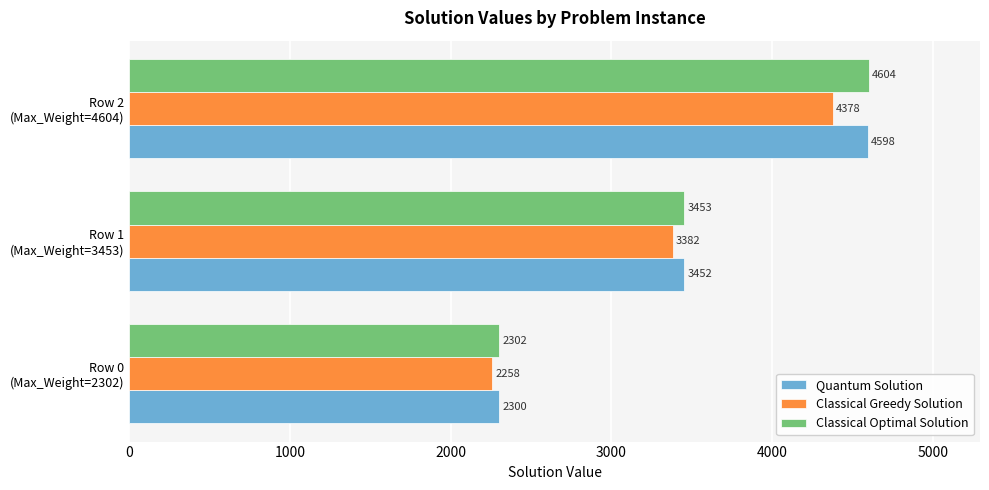

What is the difference between the maximum and minimum values in the Classical Optimal Solution series?

2302